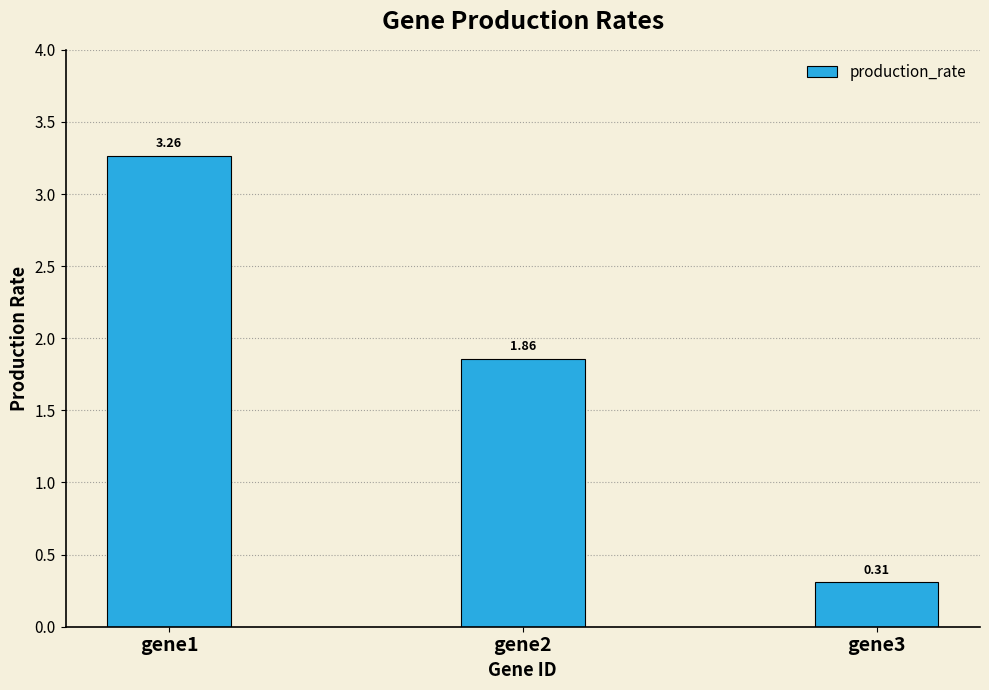

Are the bars grouped side by side (vs. stacked)?

No